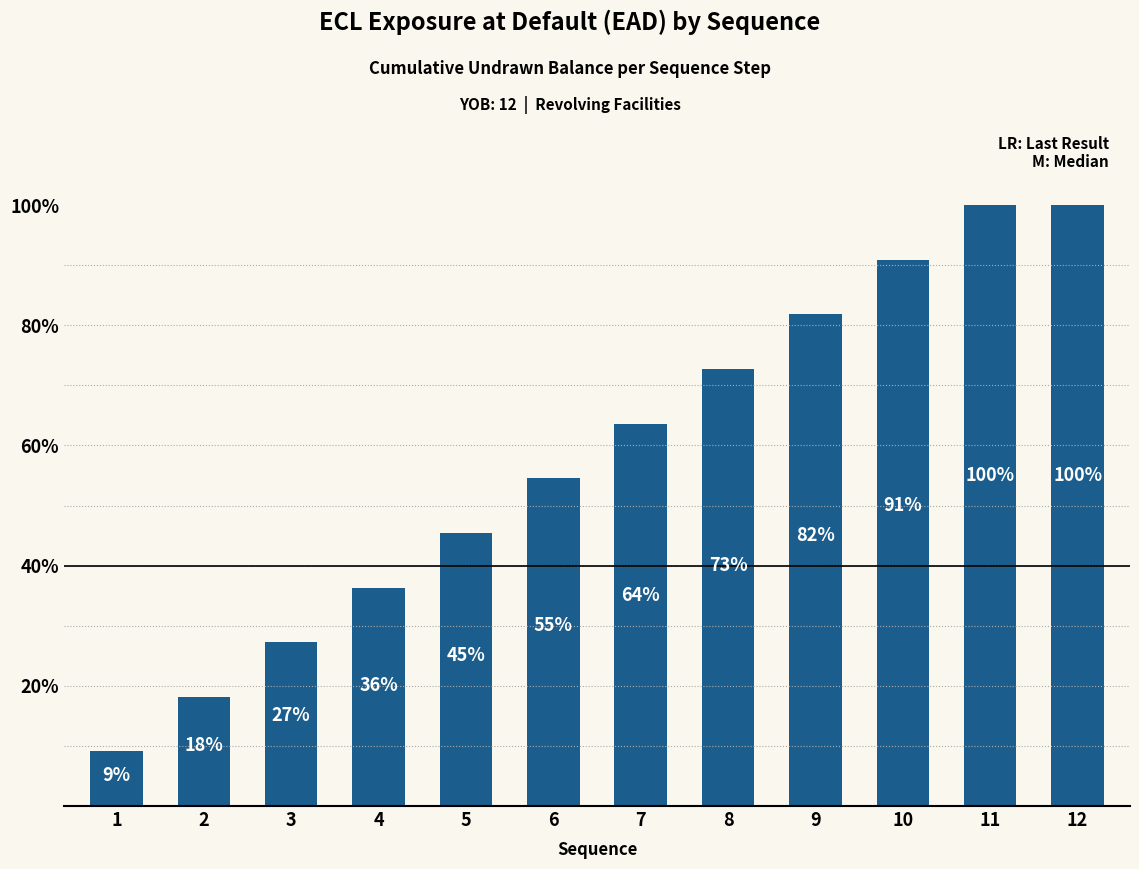

How many bars are there in total?

12